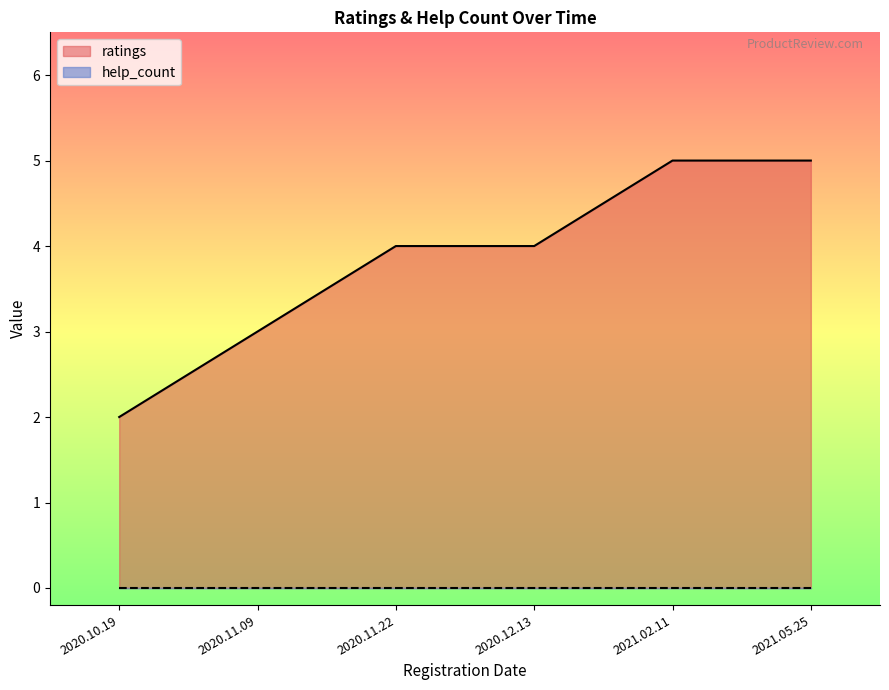

The chart shows a value of 6 at 2020.12.13. True or false?

False